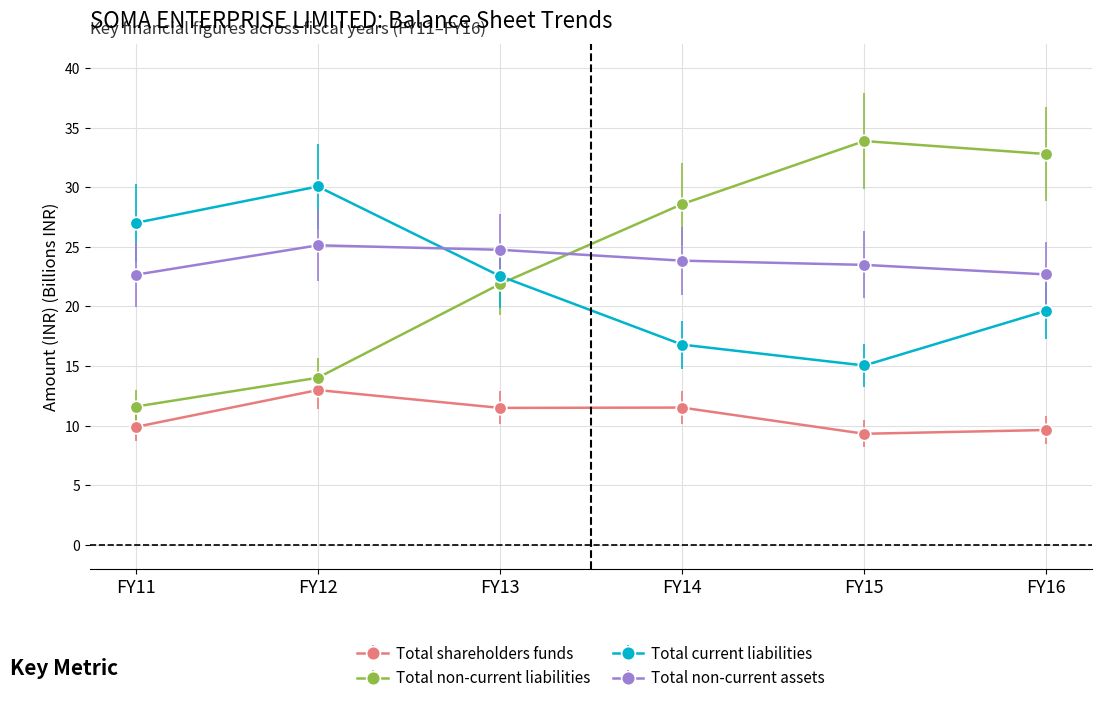

What is the difference between the highest and lowest values at FY14?

17.1